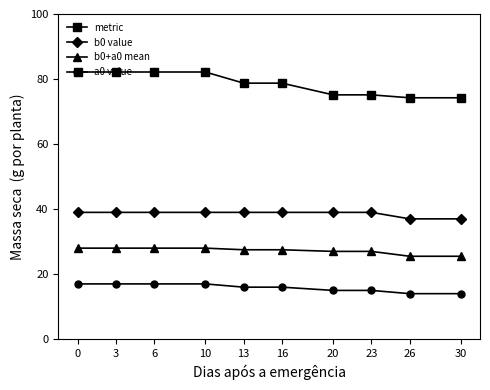

What is the sum of the b0+a0 mean values at 13 and 16?

55.0